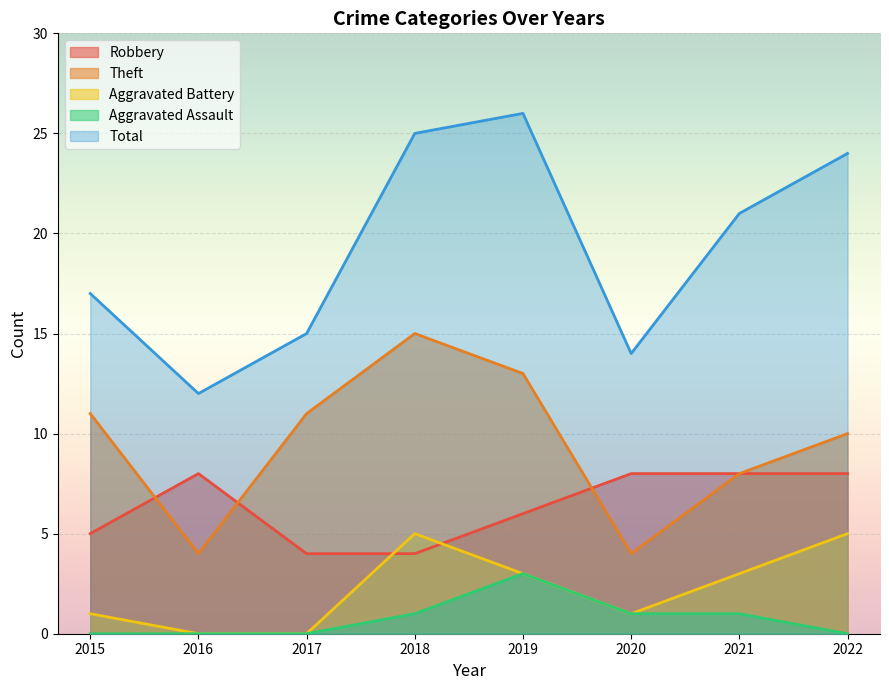

What is the total value across all series at 2017?

30